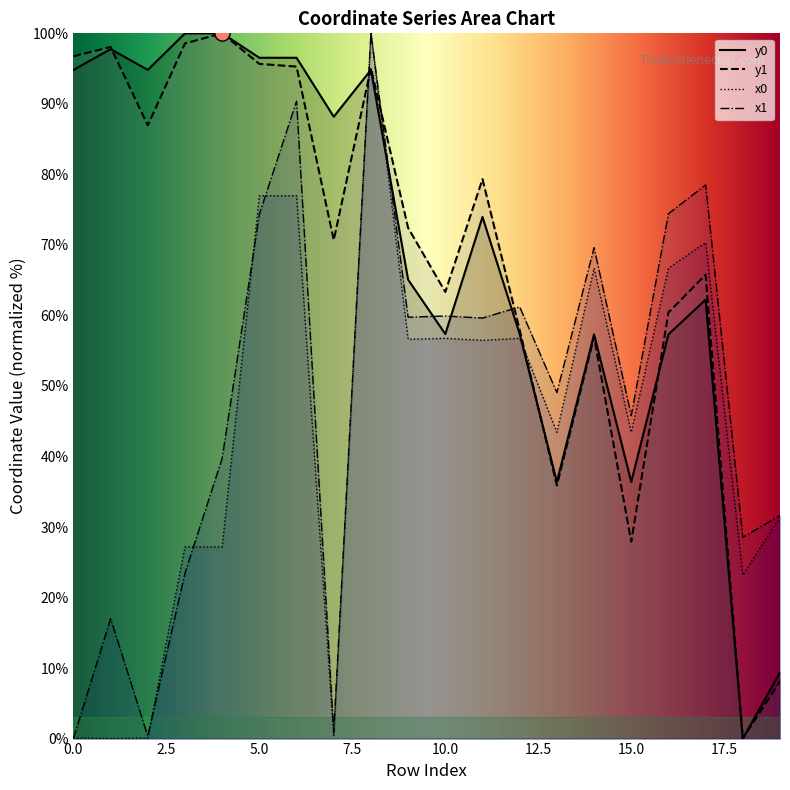

At how many categories does at least one series exceed 14?

20